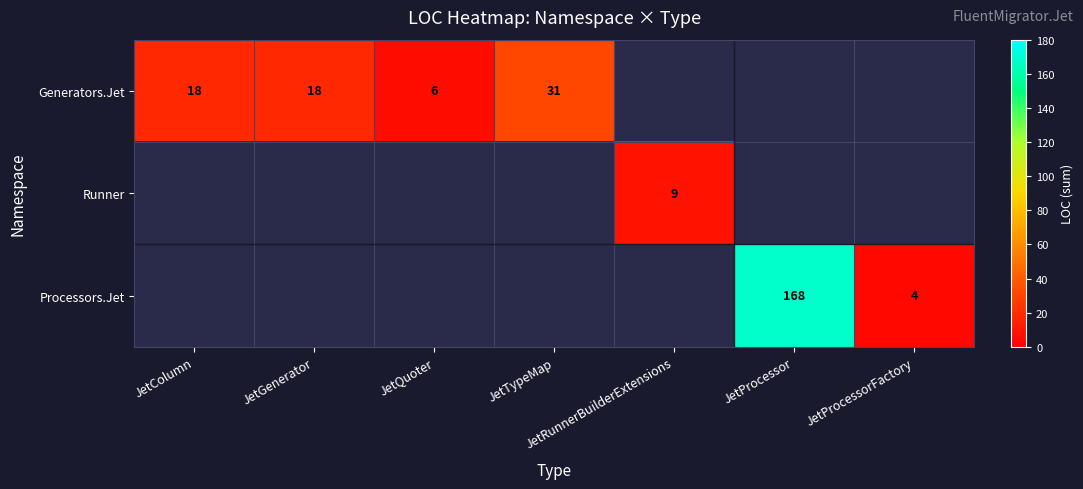

How many data points does each series have?

7